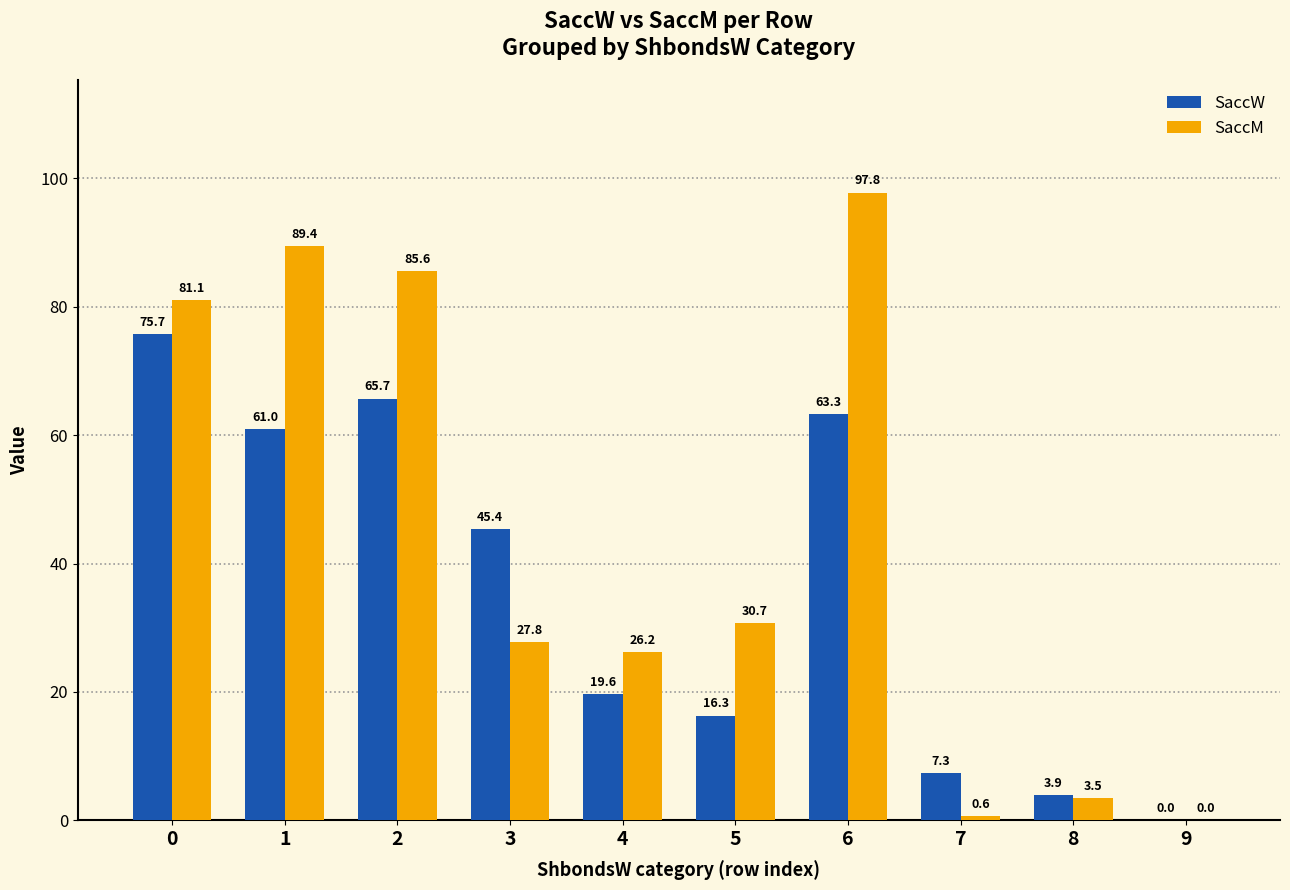

What is the total value across all series at 7?

7.9